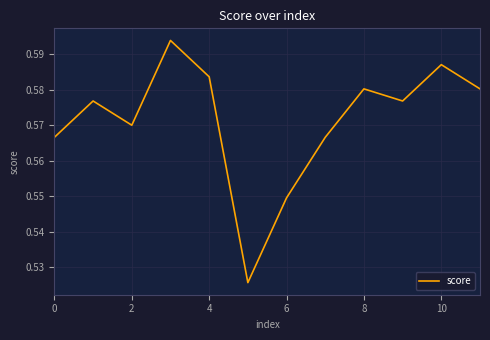

What is the value of the 8th point from the left?

0.6